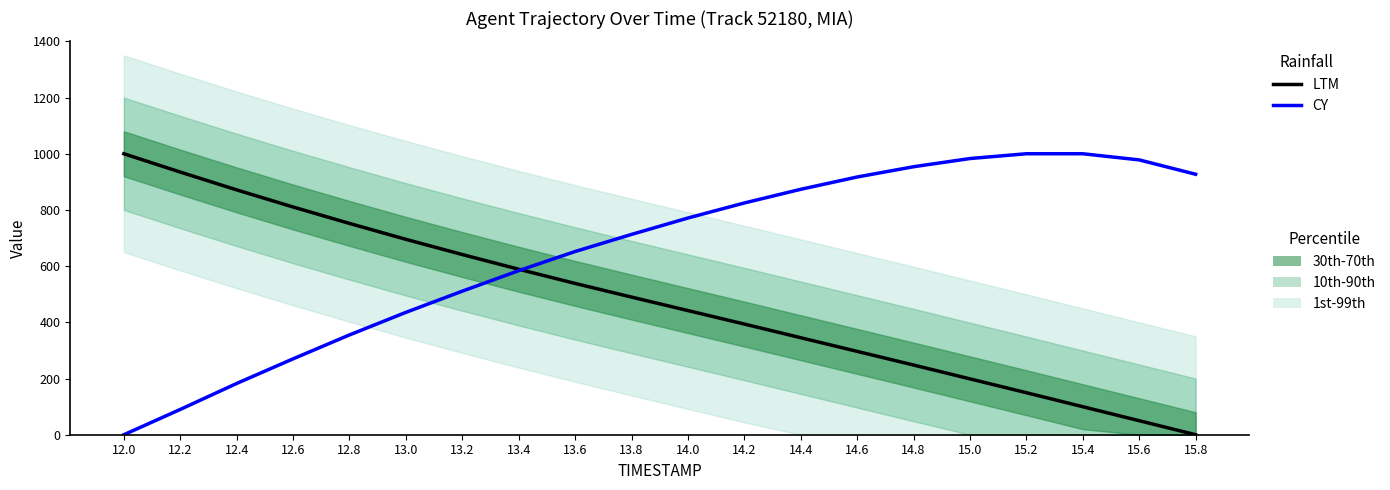

Which series has the largest total across all categories?

CY